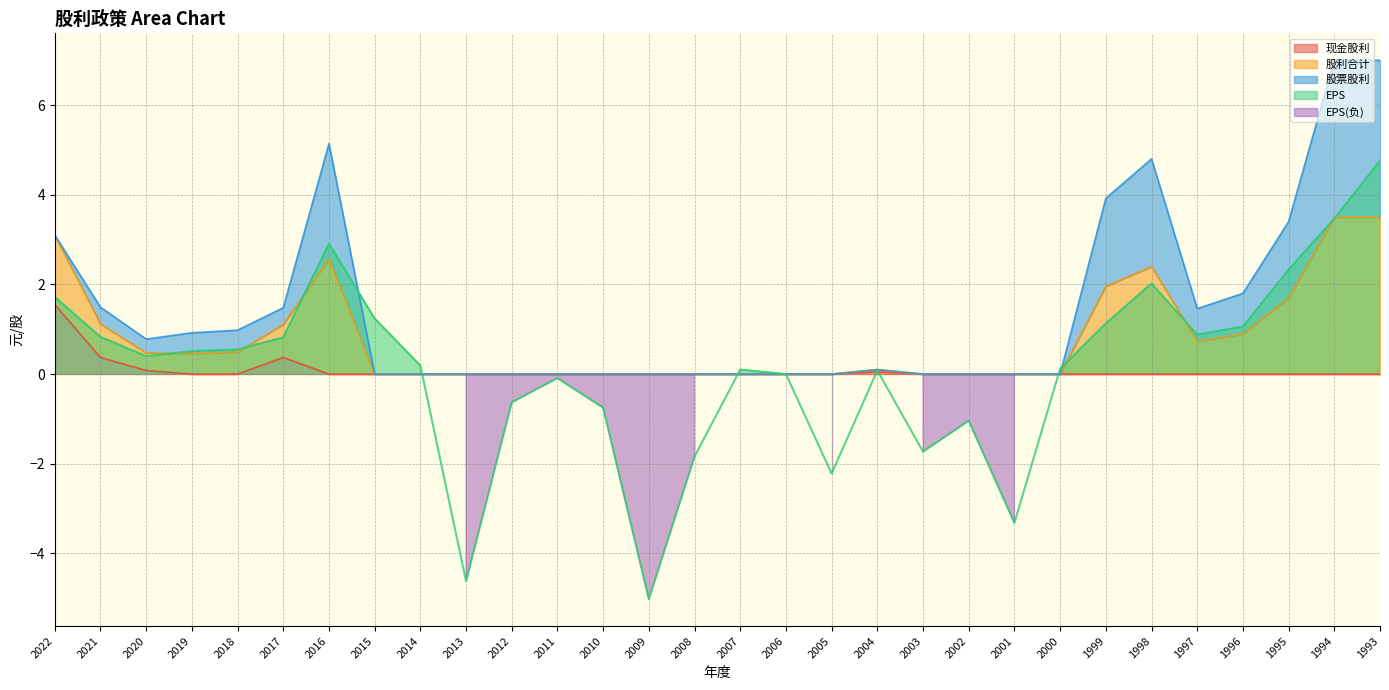

Which series has the widest spread of values?

EPS